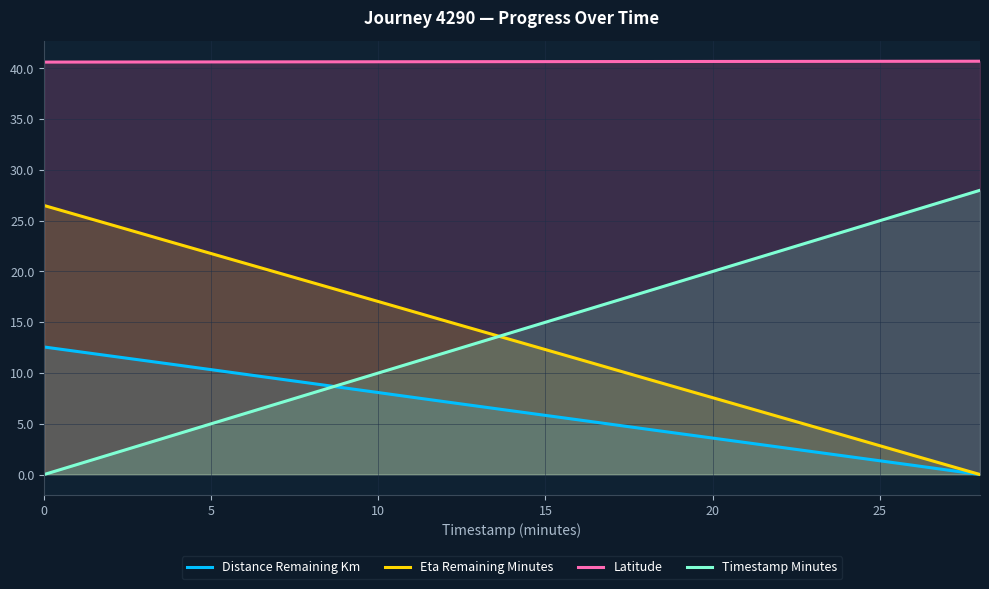

Reading right to left, transcribe all the data shown in this chart.

Distance Remaining Km: 0.0	0.9	1.8	2.7	3.6	4.5	5.4	6.3	7.2	8.1	9.0	9.9	10.8	11.7	12.6
Eta Remaining Minutes: 0.0	1.9	3.8	5.7	7.6	9.5	11.4	13.2	15.1	17.0	18.9	20.8	22.7	24.6	26.5
Latitude: 40.7	40.7	40.7	40.7	40.7	40.7	40.7	40.7	40.7	40.7	40.7	40.6	40.6	40.6	40.6
Timestamp Minutes: 28.0	26.0	24.0	22.0	20.0	18.0	16.0	14.0	12.0	10.0	8.0	6.0	4.0	2.0	0.0